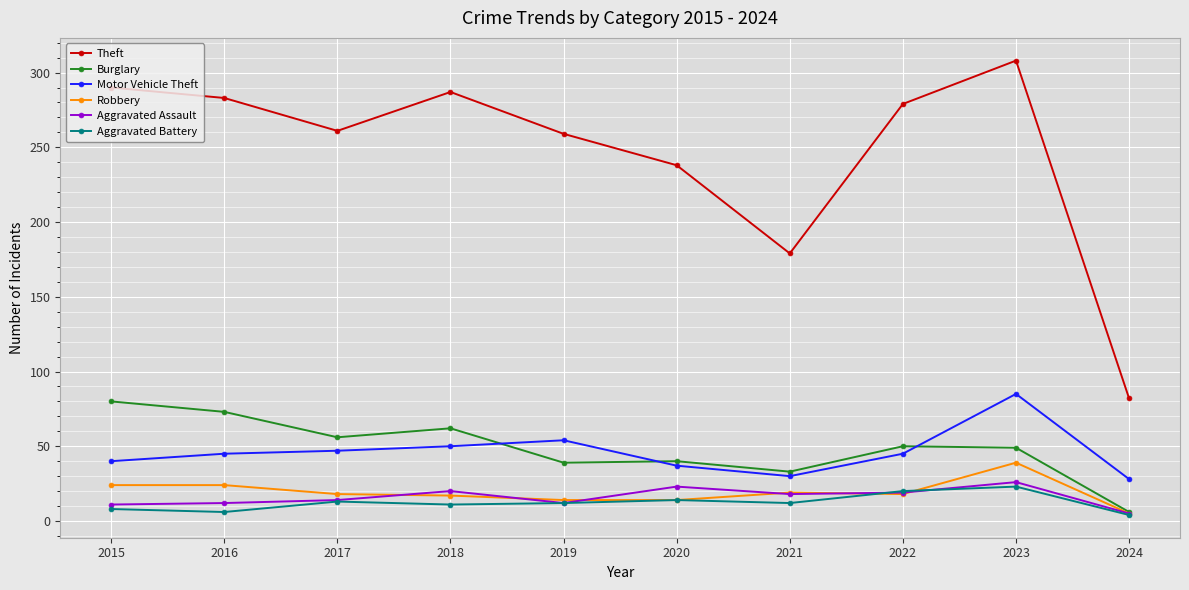

What is the spread (max minus min) of values at 2022?

261